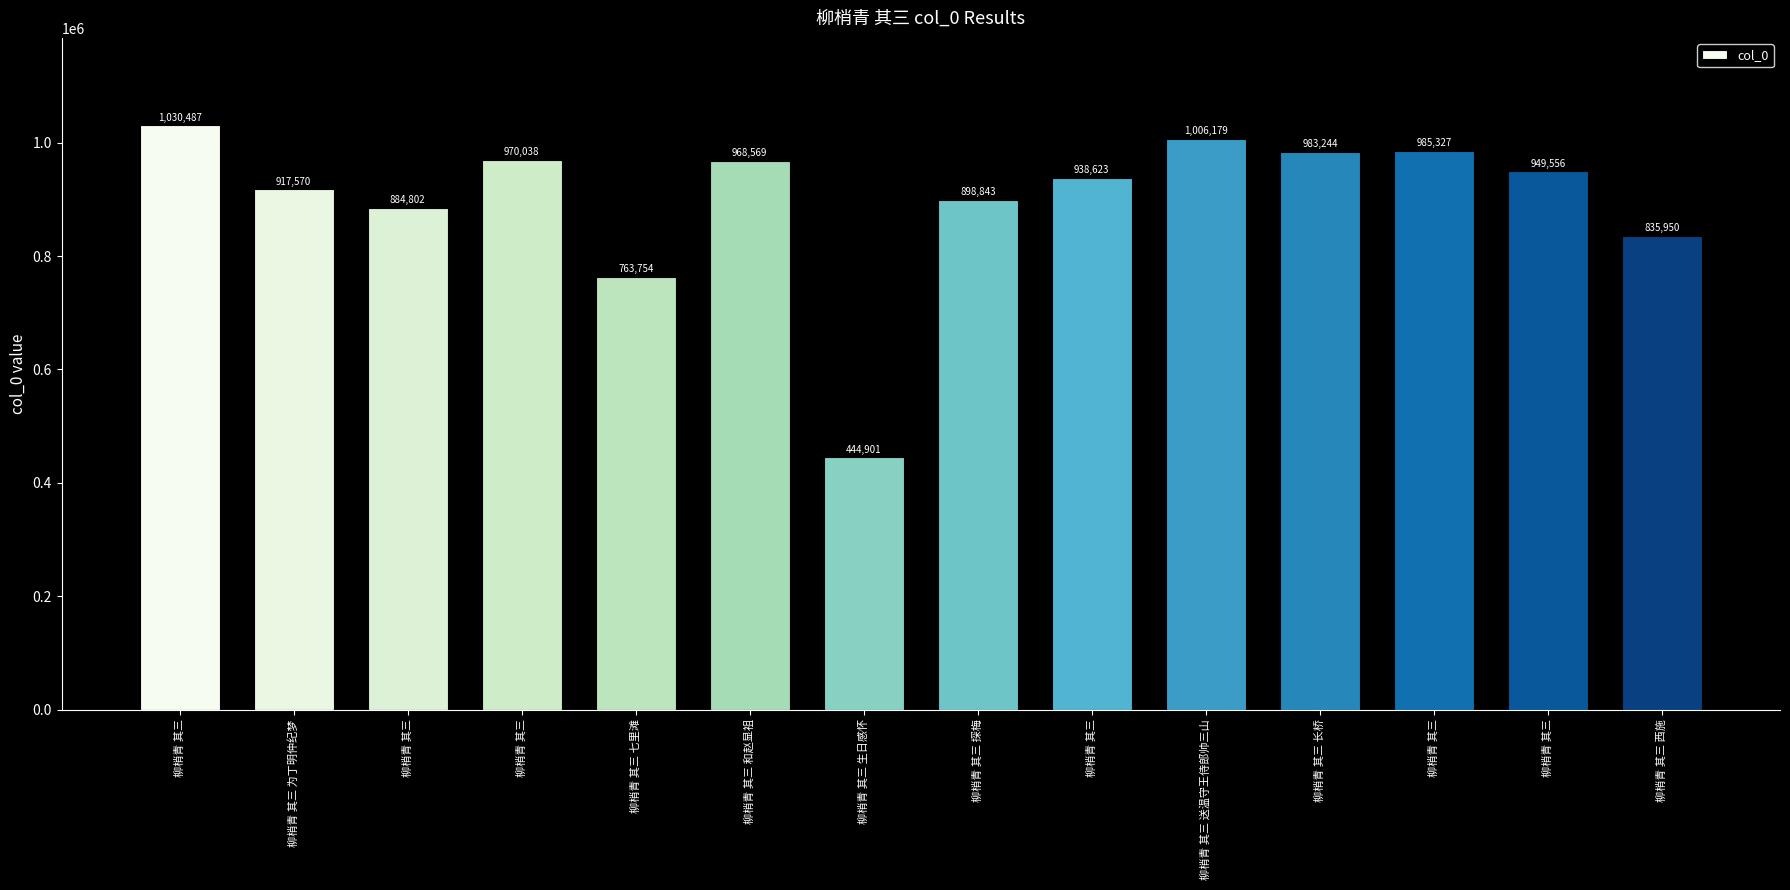

How many bars are there in total?

14